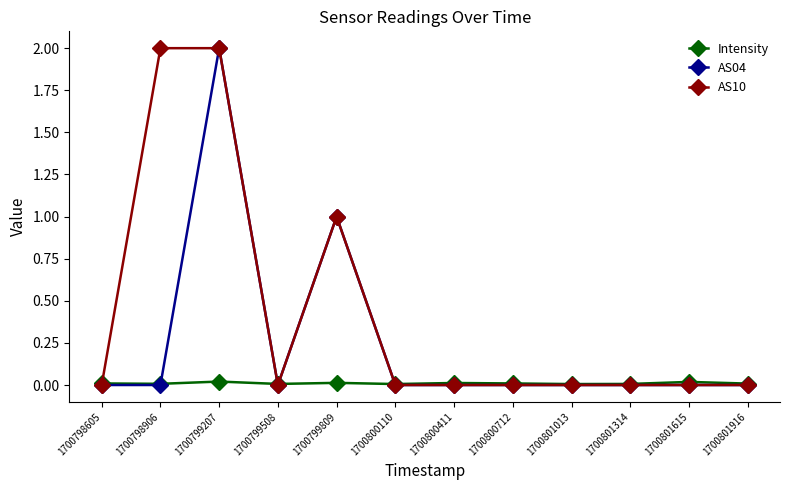

How many distinct data groups are displayed?

3